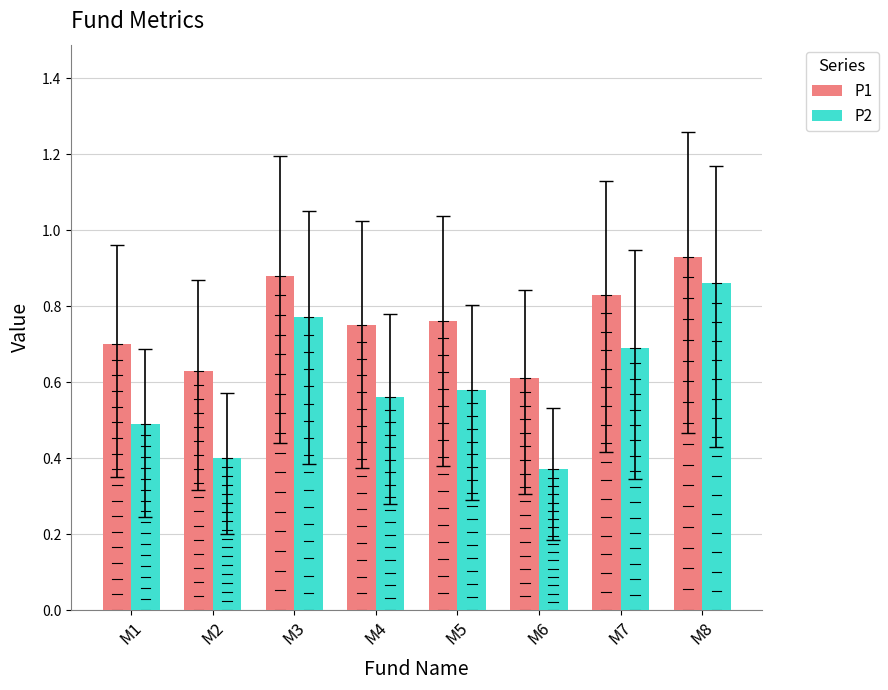

What are all the series names shown in the legend?

P1, P2